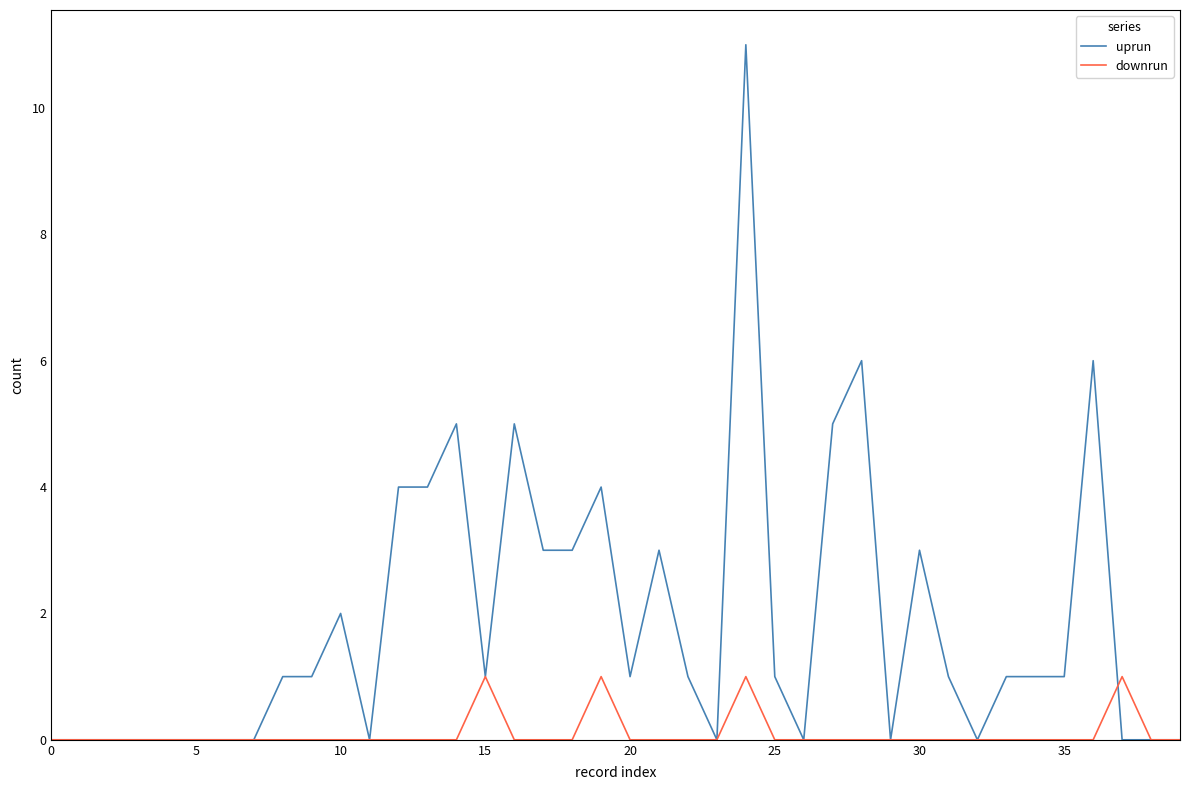

Rank the series by their average value, from lowest to highest.

downrun, uprun